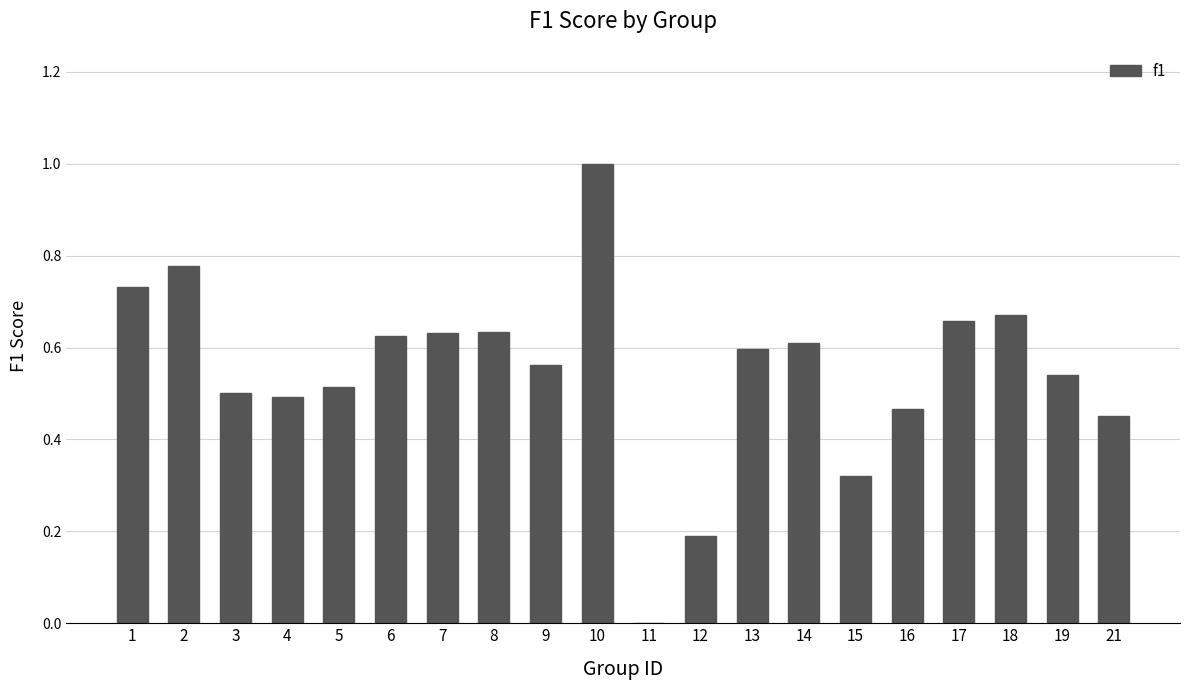

What is the sum of the values at 19 and 2?

1.3